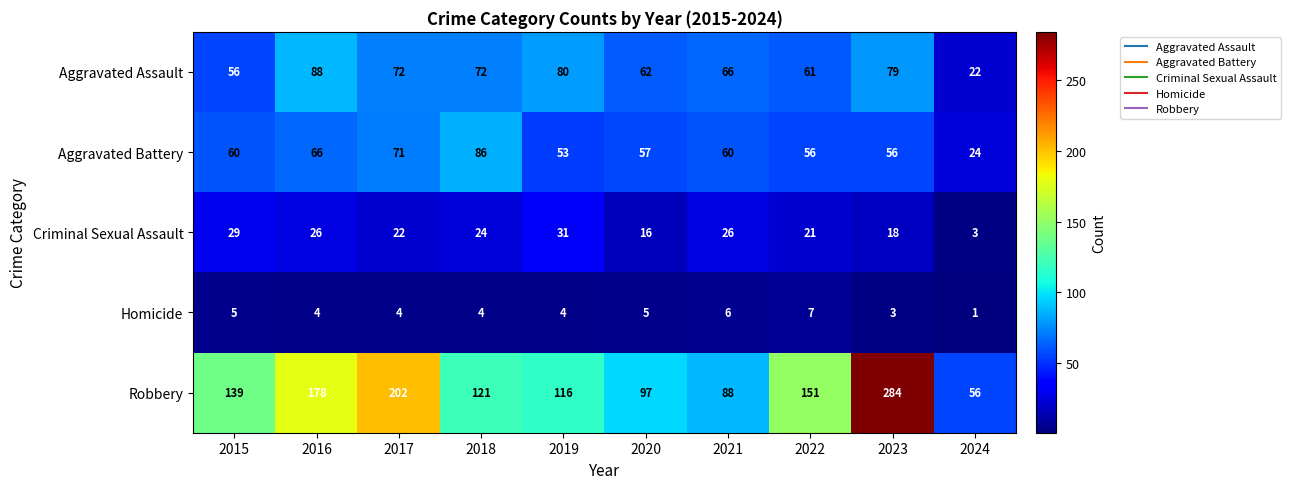

At which label is Aggravated Assault closest to 55?

2015